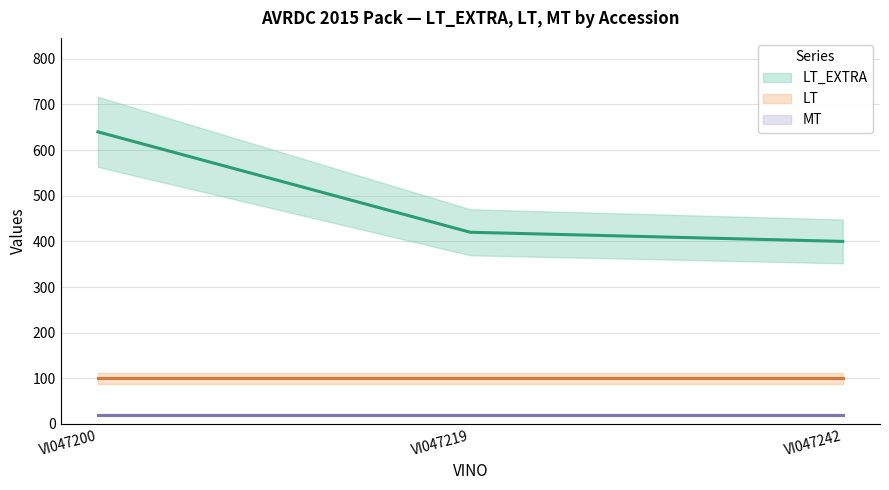

What is the average value of the MT series?

20